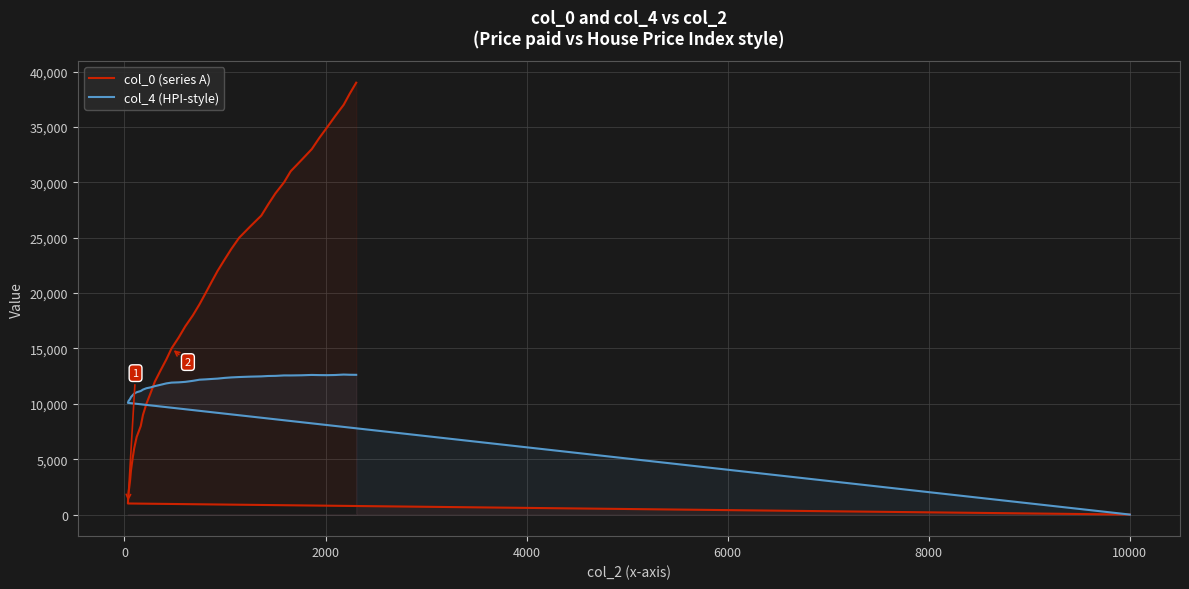

Which series has the widest spread of values?

col_0 (series A)